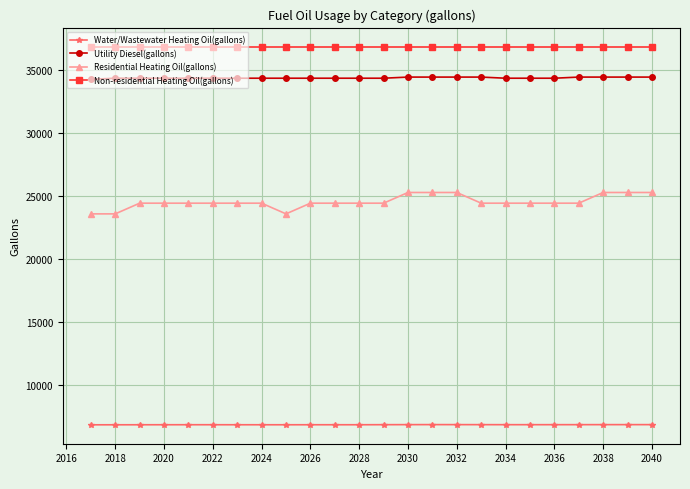

How many values in the Water/Wastewater Heating Oil(gallons) series exceed 6866?

12